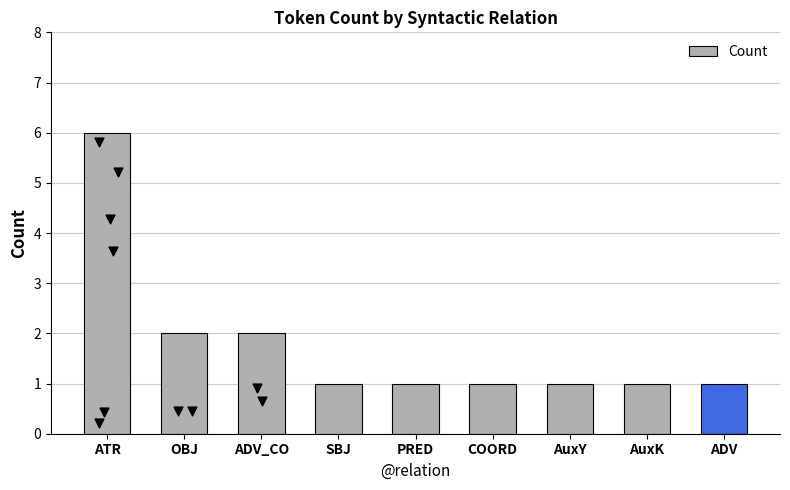

What is the change in value from ATR to PRED?

-5